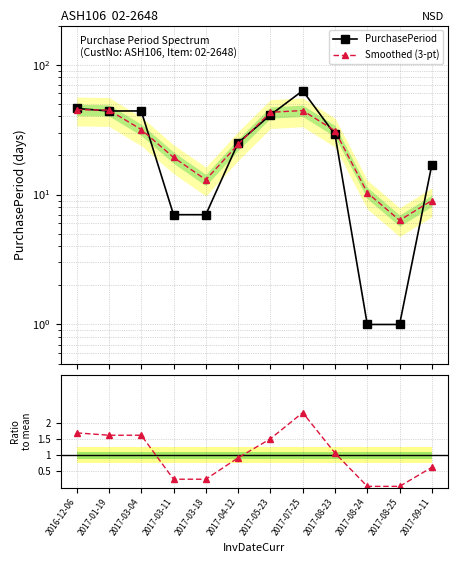

Which category has the highest value in the PurchasePeriod series?

2017-07-25